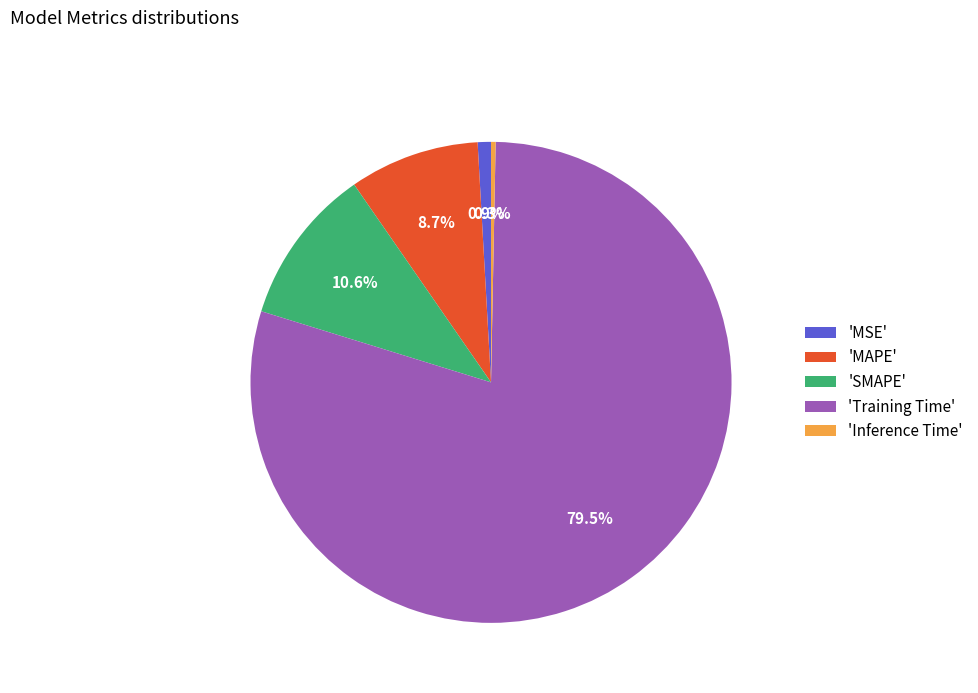

Which category has the smallest portion of the pie?

'Inference Time'